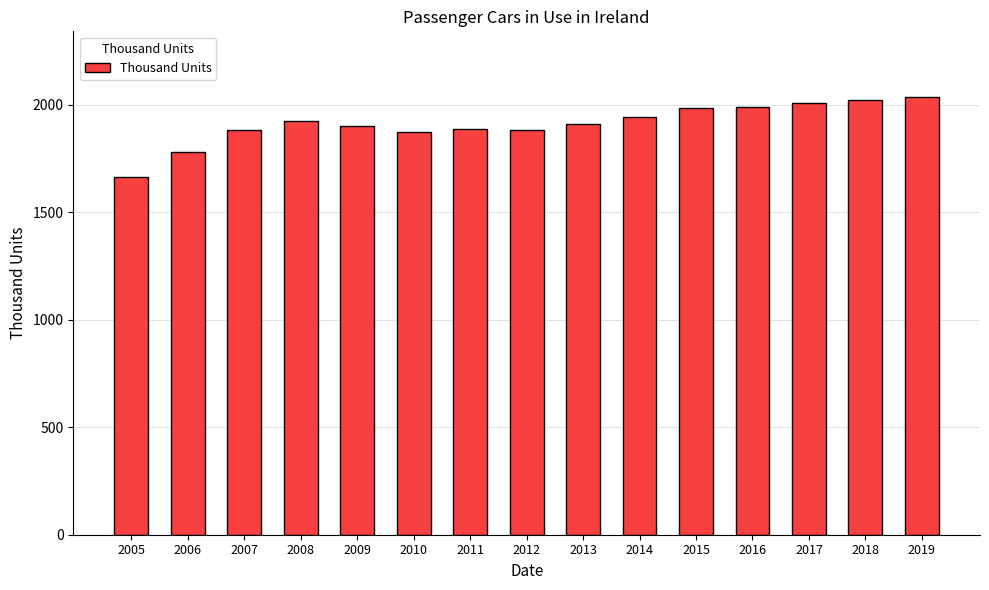

Between 2007 and 2006, which is larger?

2007